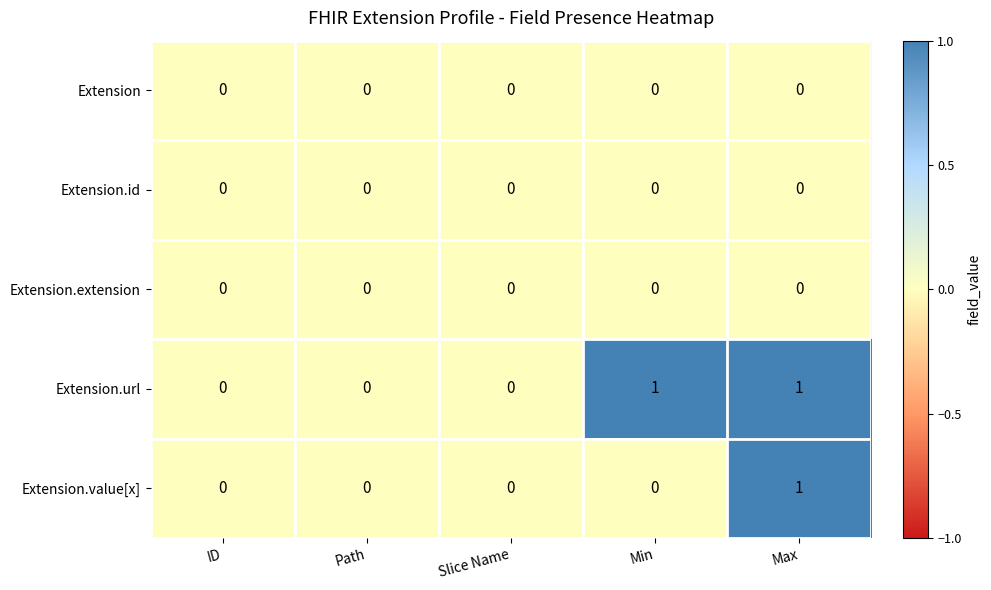

True or false: Extension.value[x] has a value of -1 at ID.

False